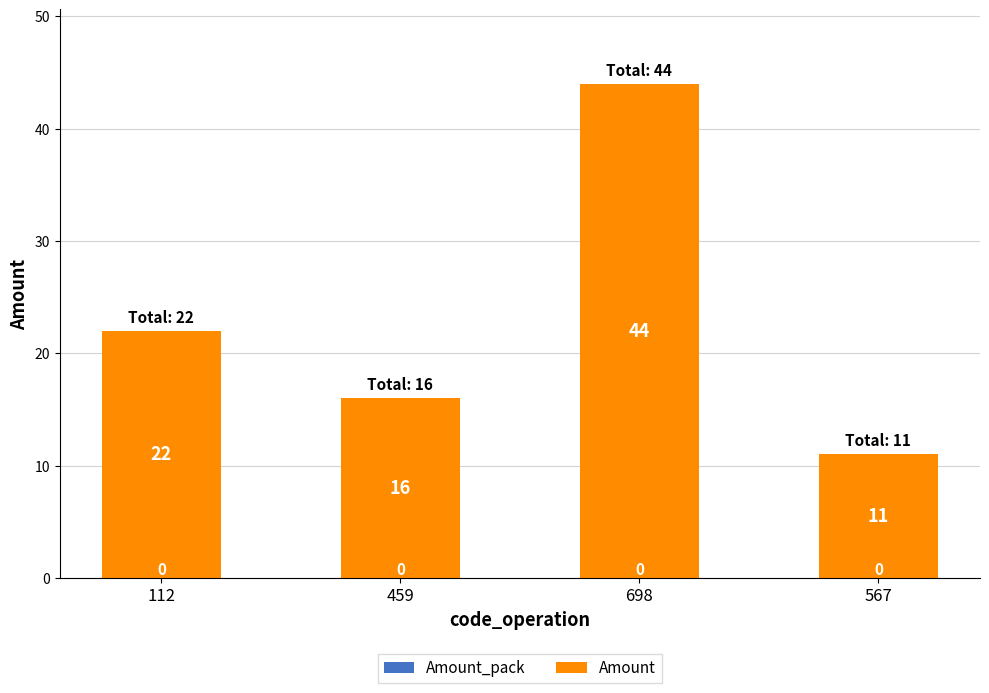

Rank the categories by value from highest to lowest.

698, 112, 459, 567